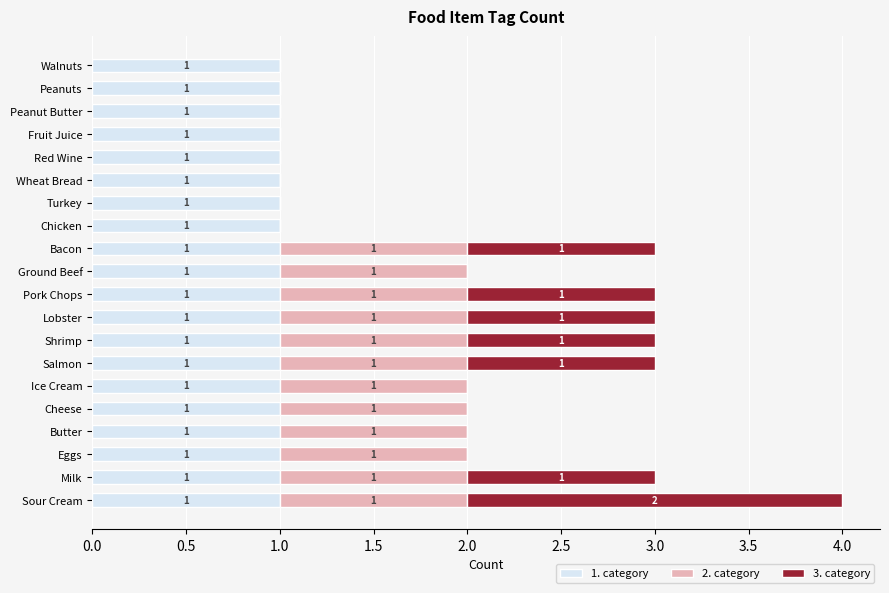

What is the total value across all series at Salmon?

3